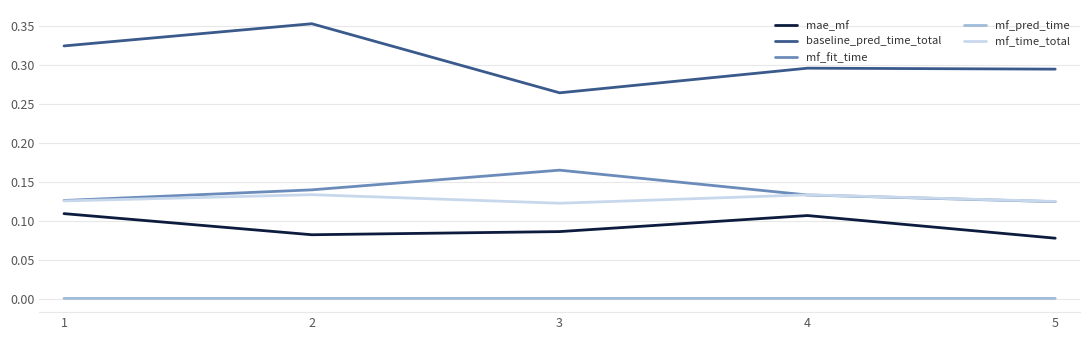

At which category is the sum across all series the highest?

2